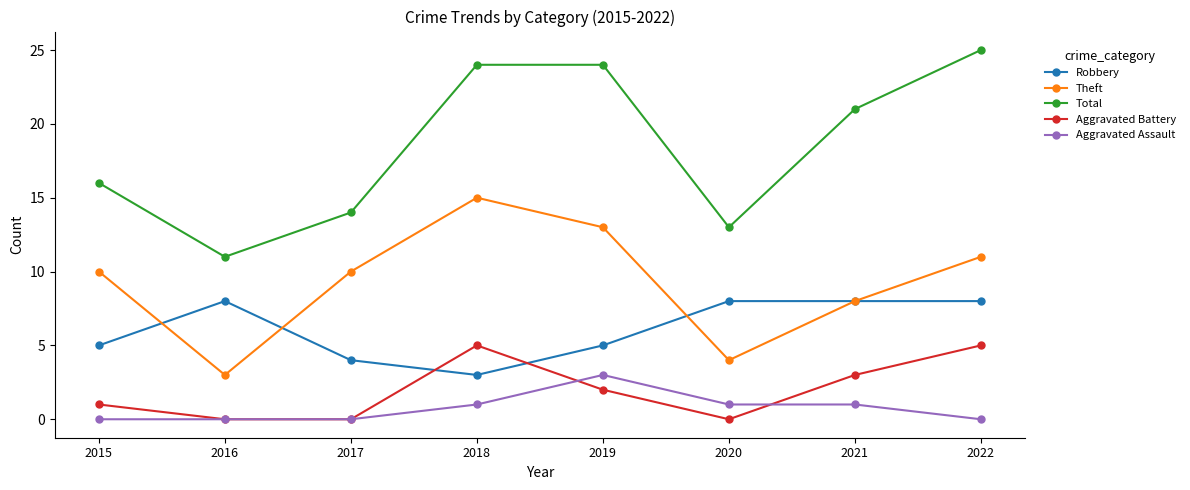

Does the chart display data point markers on the line(s)?

Yes